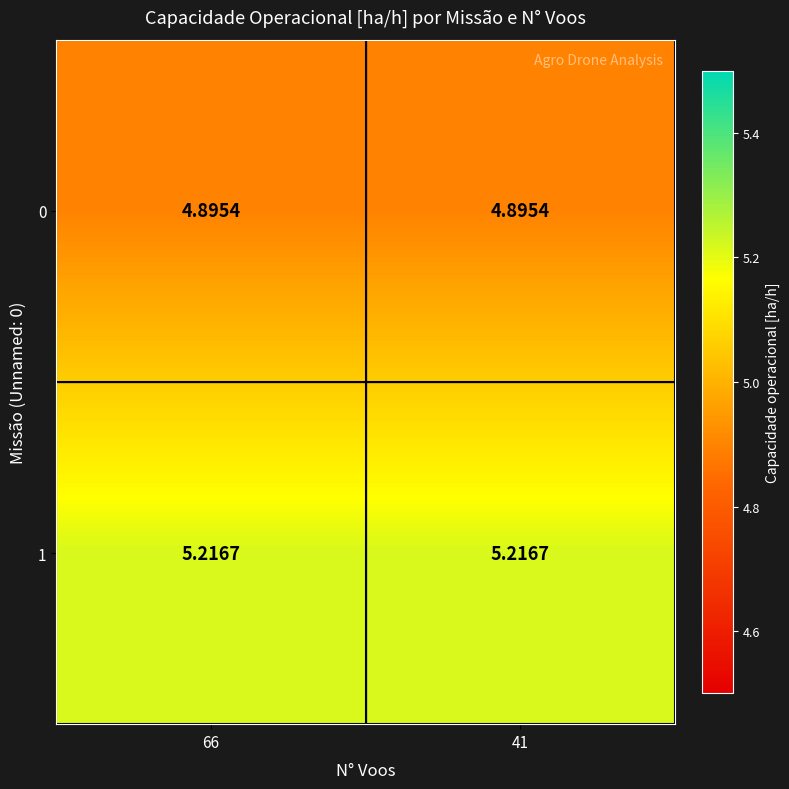

Is the value of 0 at 41 greater than the value of 1 at 66?

No